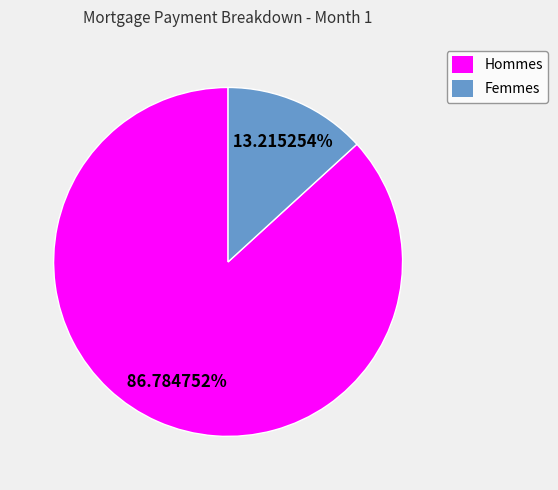

Combined, do Hommes and Femmes account for over 50%?

Yes